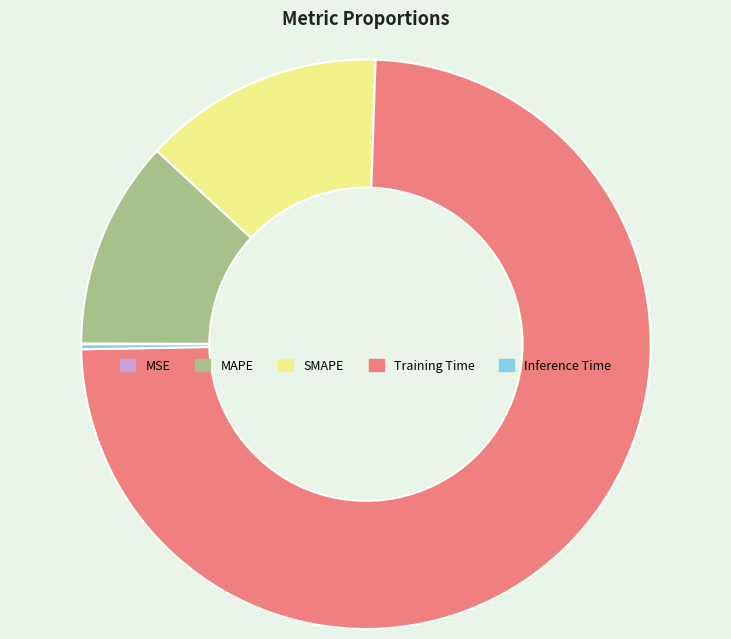

True or false: MAPE accounts for 1% of the total.

False